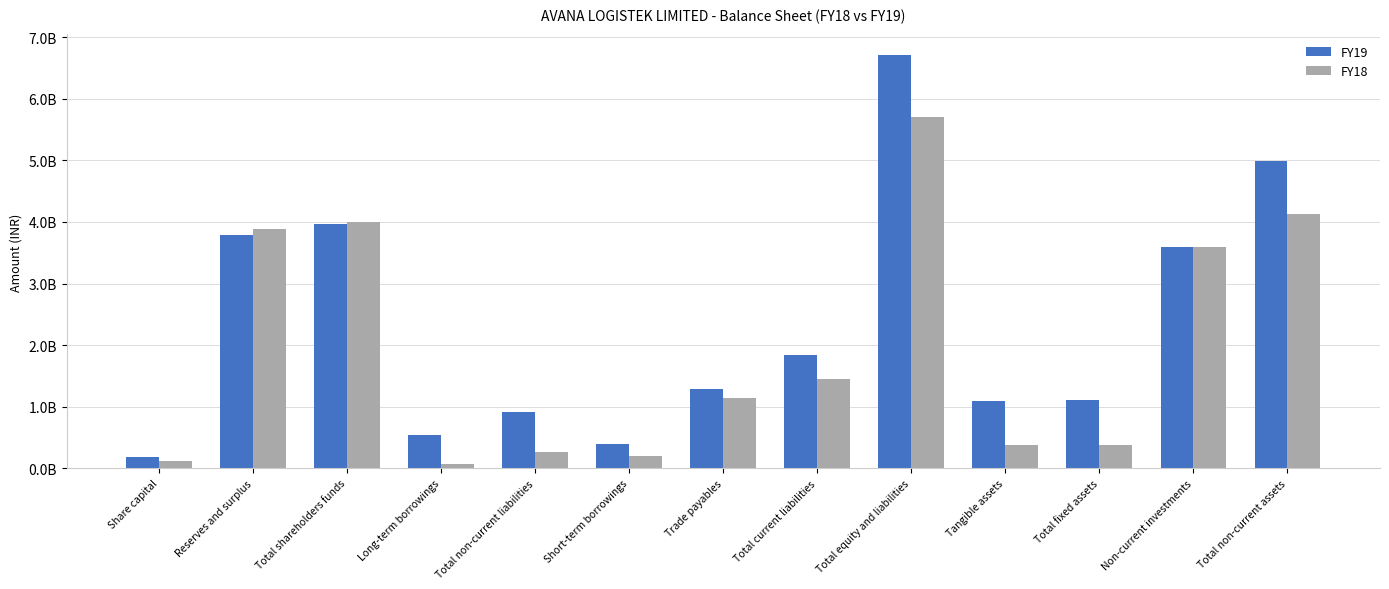

Reading right to left, transcribe all the data shown in this chart.

FY19: Total non-current assets=4992500000	Non-current investments=3589010000	Total fixed assets=1108980000	Tangible assets=1086870000	Total equity and liabilities=6708930000	Total current liabilities=1832310000	Trade payables=1286180000	Short-term borrowings=397290000	Total non-current liabilities=909100000	Long-term borrowings=546780000	Total shareholders funds=3967520000	Reserves and surplus=3787880000	Share capital=179640000
FY18: Total non-current assets=4124200000	Non-current investments=3589010000	Total fixed assets=375260000	Tangible assets=373640000	Total equity and liabilities=5709190000	Total current liabilities=1445580000	Trade payables=1139970000	Short-term borrowings=196560000	Total non-current liabilities=259430000	Long-term borrowings=65620000	Total shareholders funds=4004180000	Reserves and surplus=3884420000	Share capital=119760000